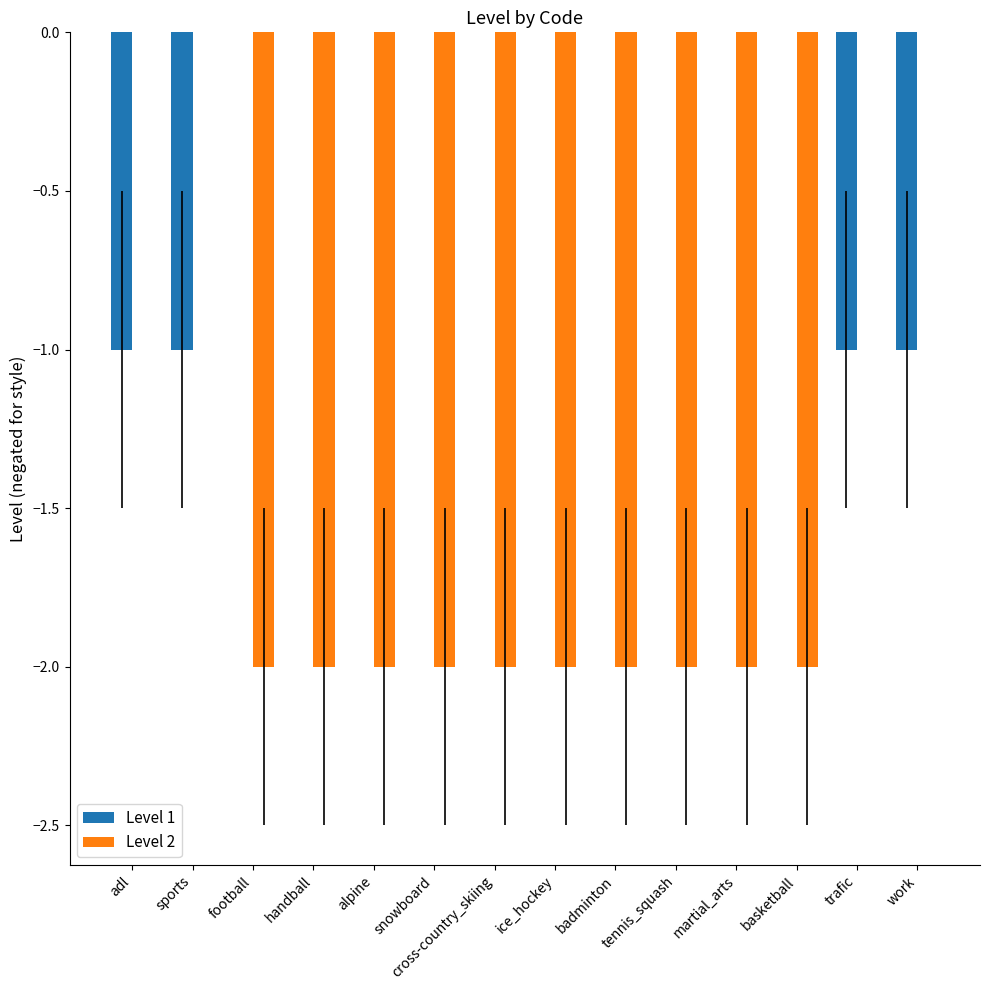

What is the sum of all Level 2 values?

-20